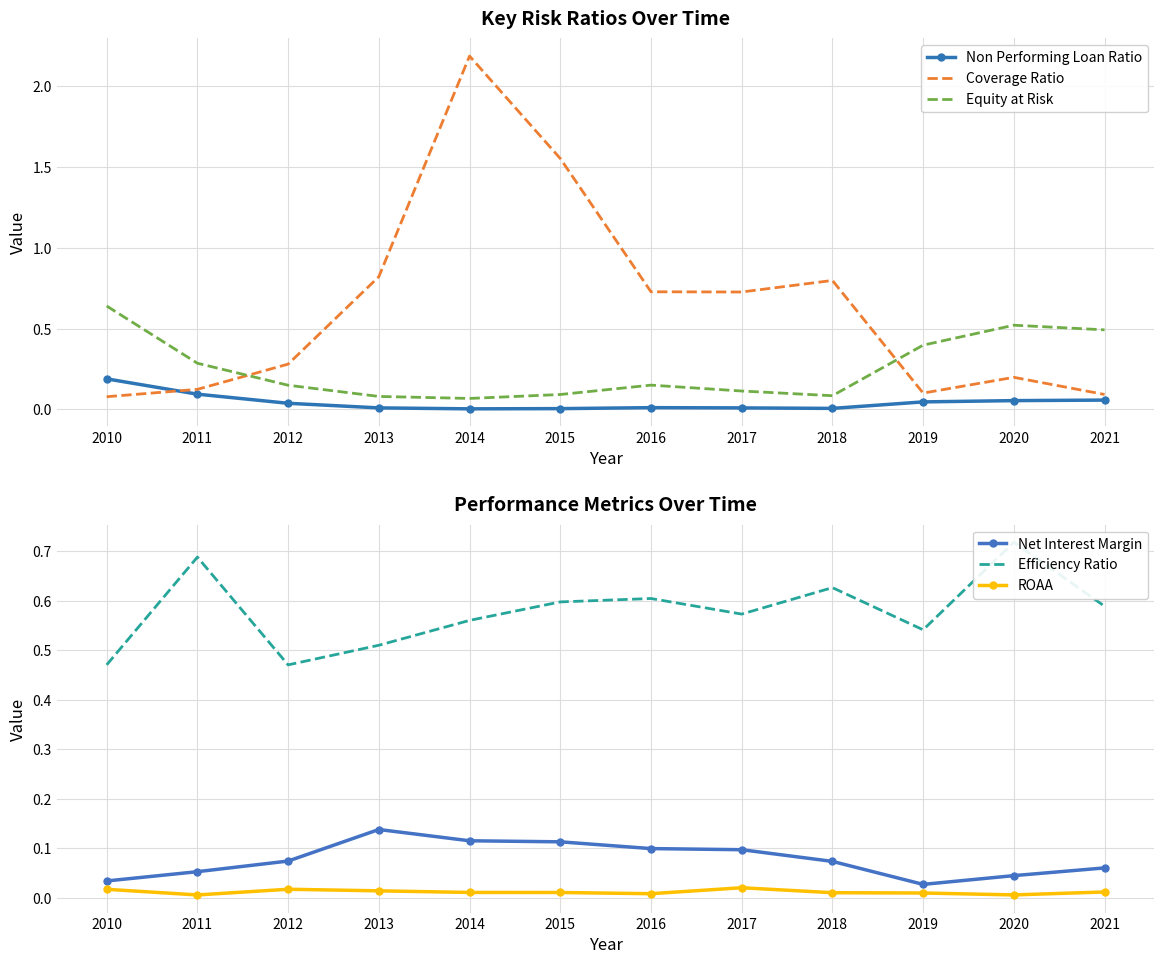

What is the total value across all series at 2014?

2.9